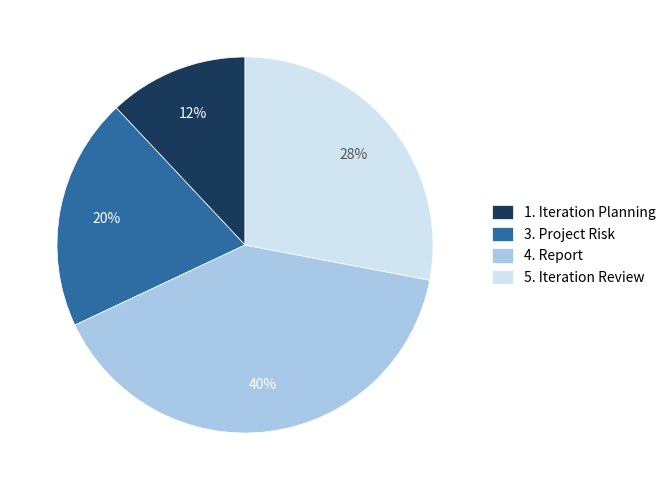

Rank the categories by value from highest to lowest.

4. Report, 5. Iteration Review, 3. Project Risk, 1. Iteration Planning